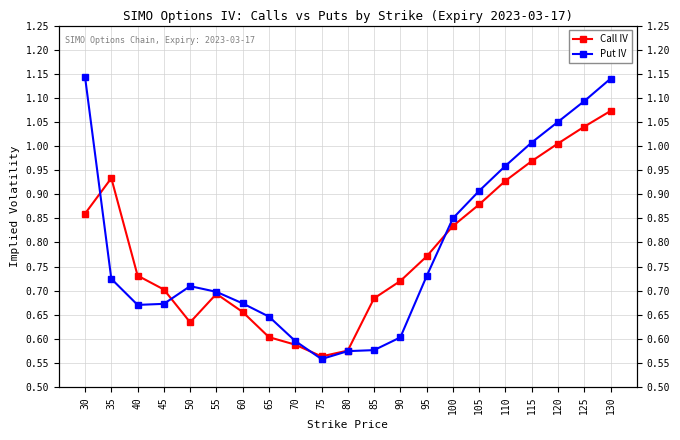

Where is the first local maximum for Put IV?

50